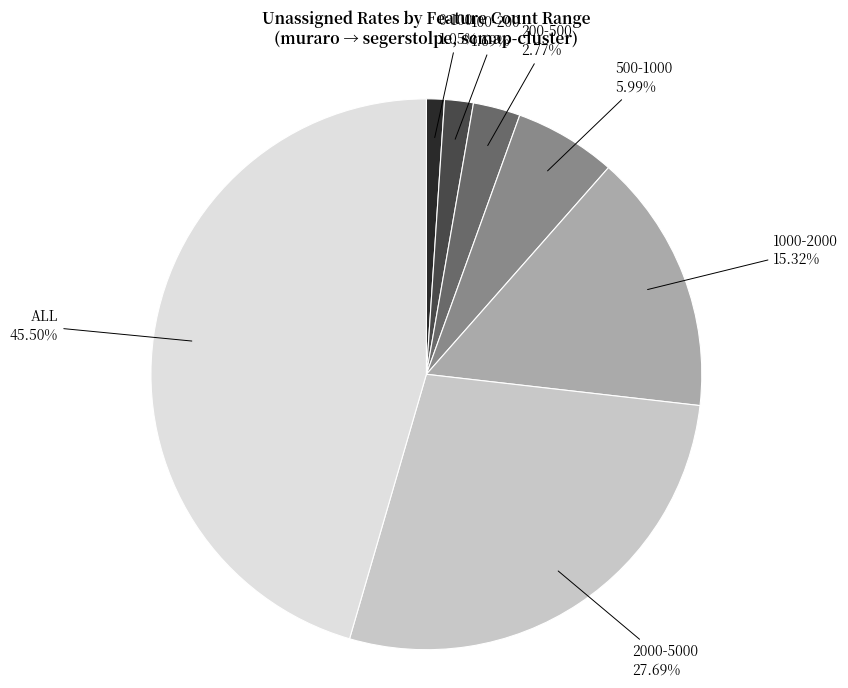

To the nearest percent, what is the combined percentage of ALL and 2000-5000?

73%